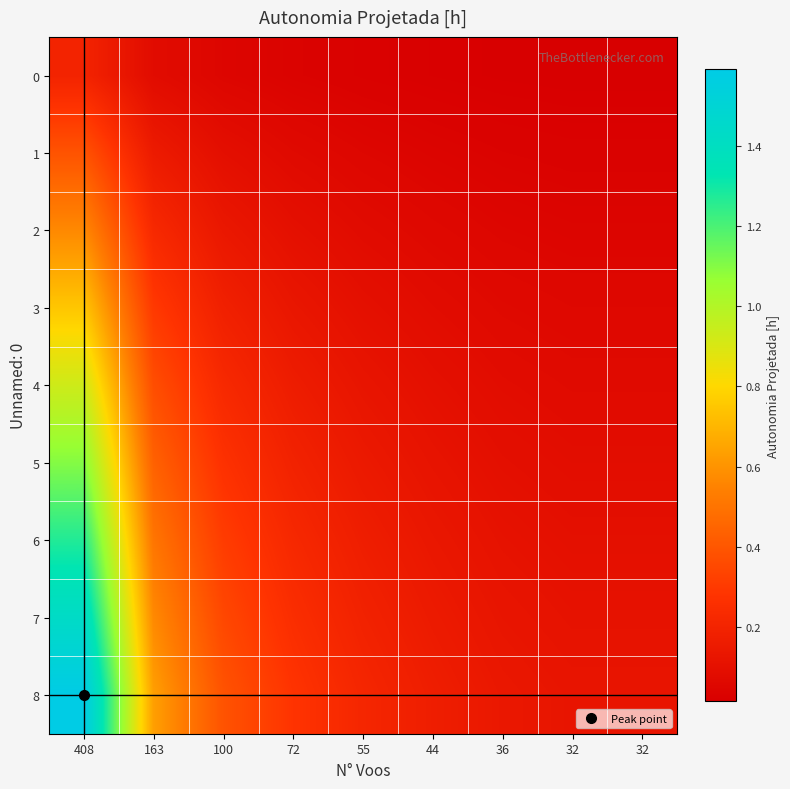

Which series has the widest spread of values?

8